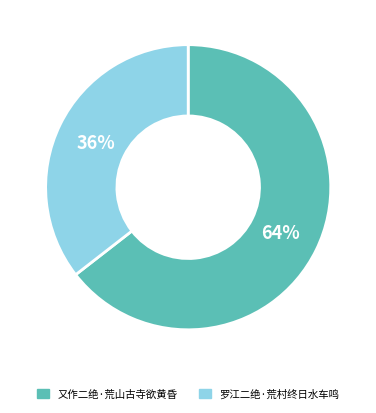

To the nearest percent, what percentage of the pie is 罗江二绝·荒村终日水车鸣?

36%